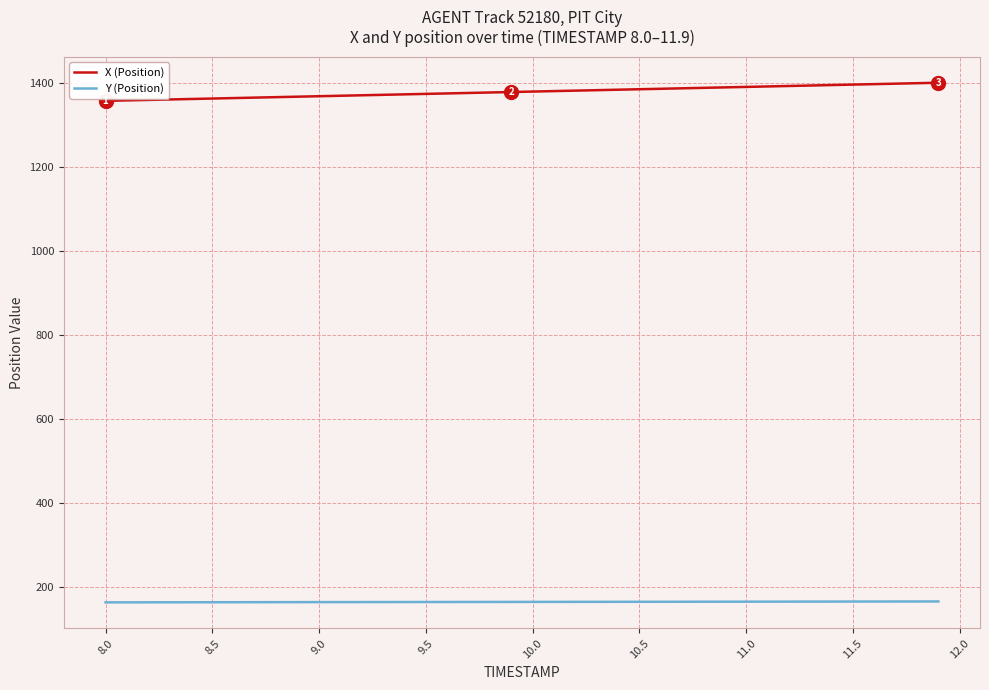

What is the maximum value shown in the chart?

1400.5